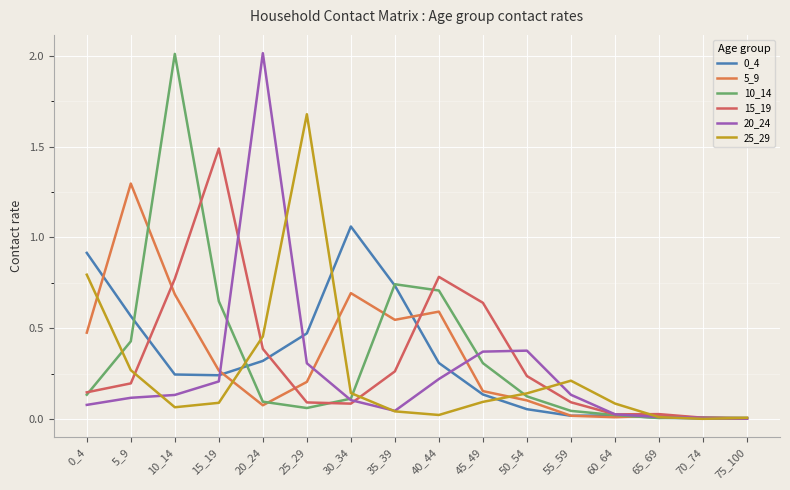

How many intersections are there between 0_4 and 5_9?

5